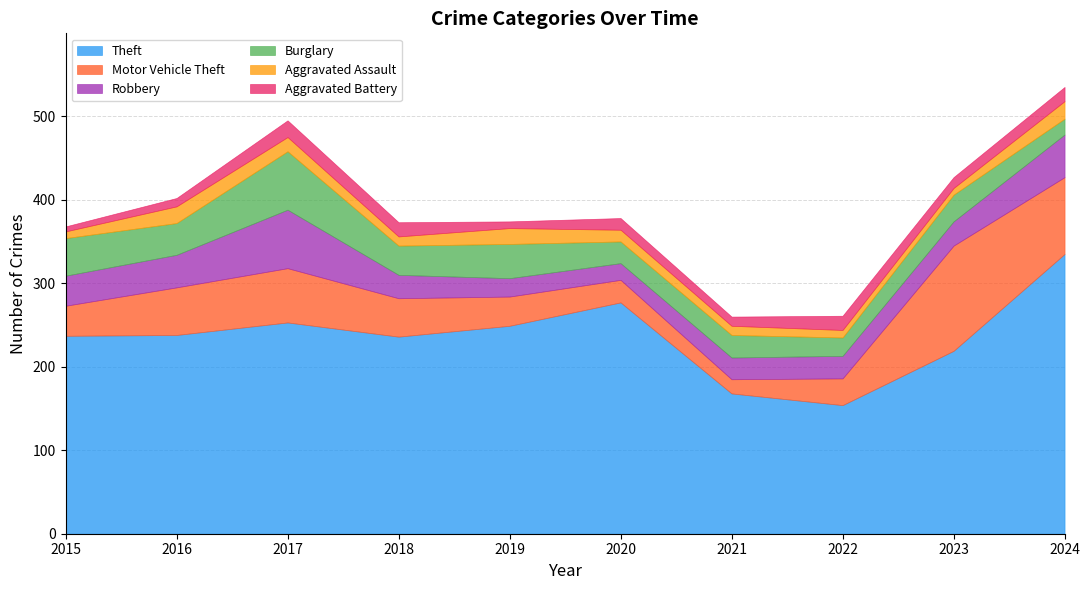

True or false: Motor Vehicle Theft has more than 0 points higher than both neighbors.

True